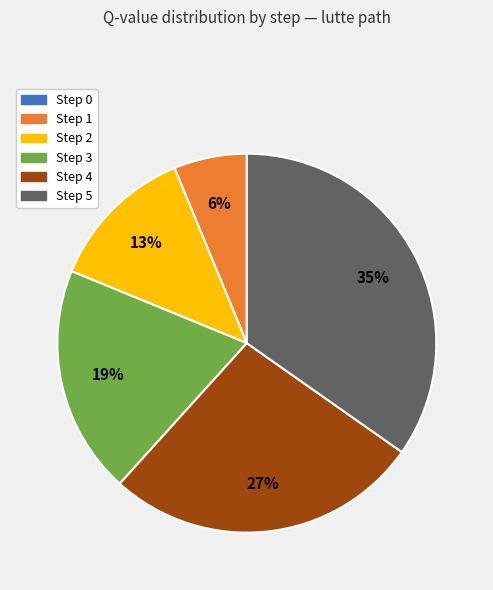

Which category has the biggest portion of the pie?

Step 5